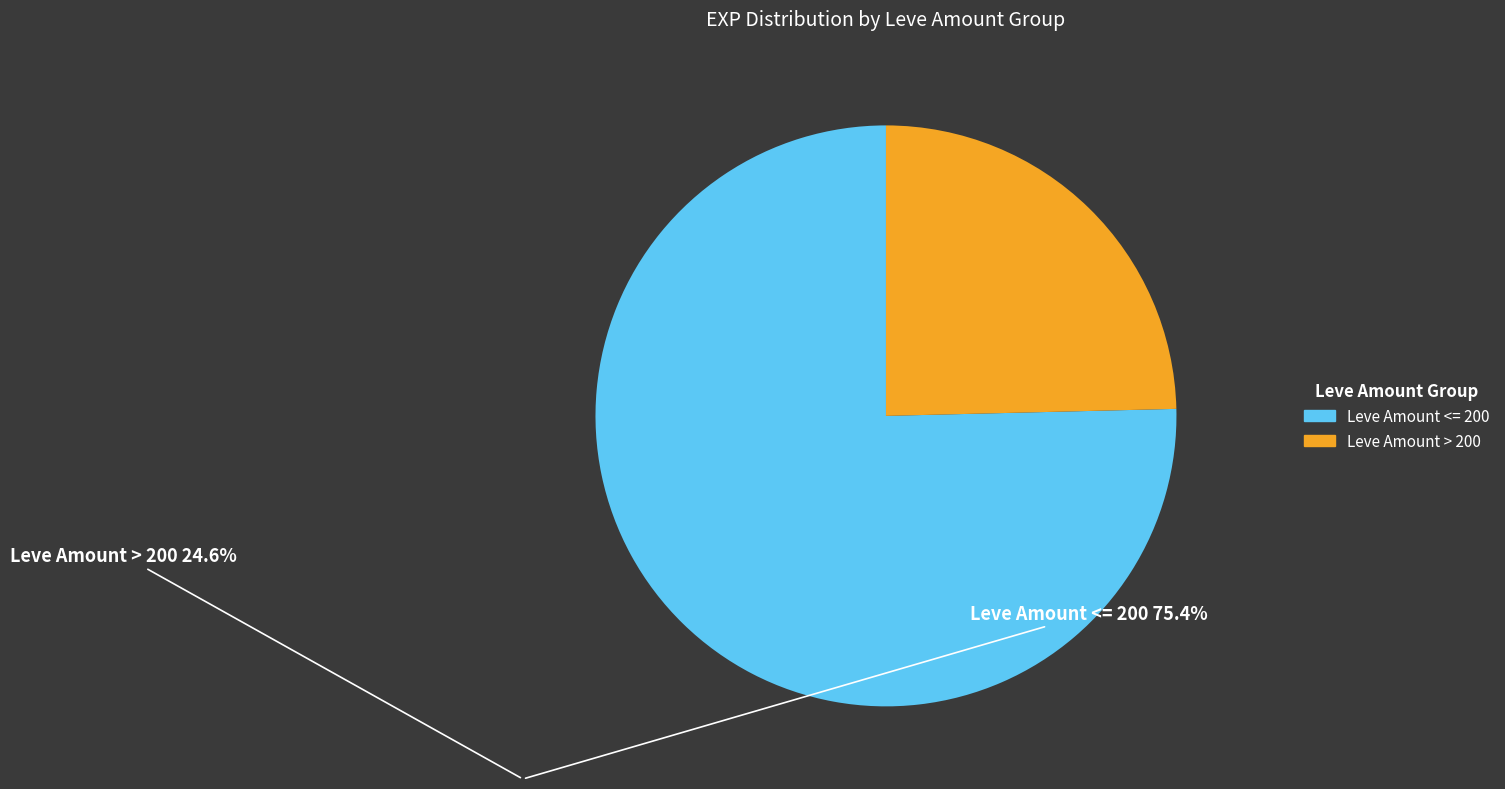

Is there a majority slice in this chart?

Yes